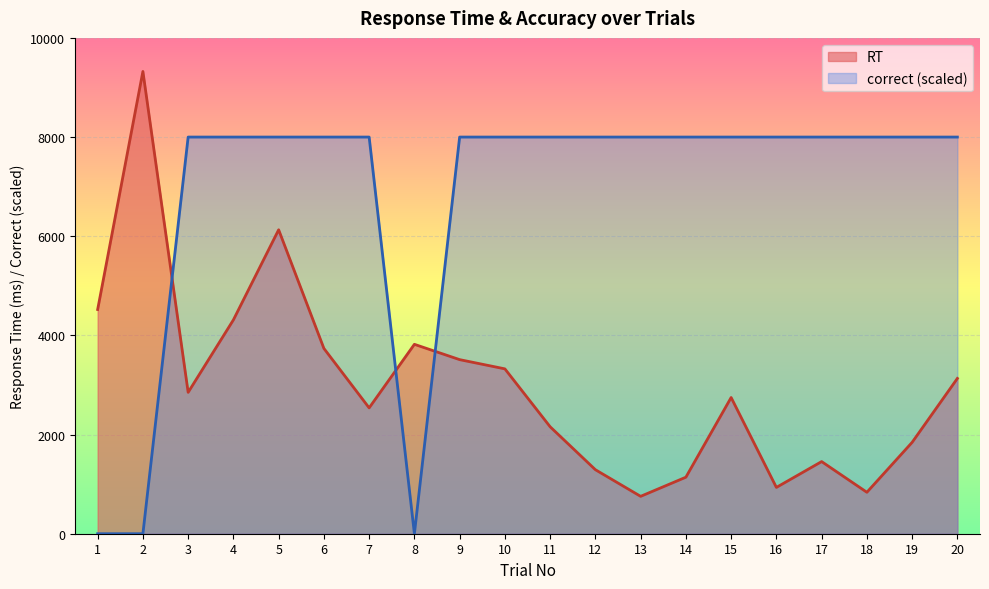

What are all the series names shown in the legend?

RT, correct (scaled)